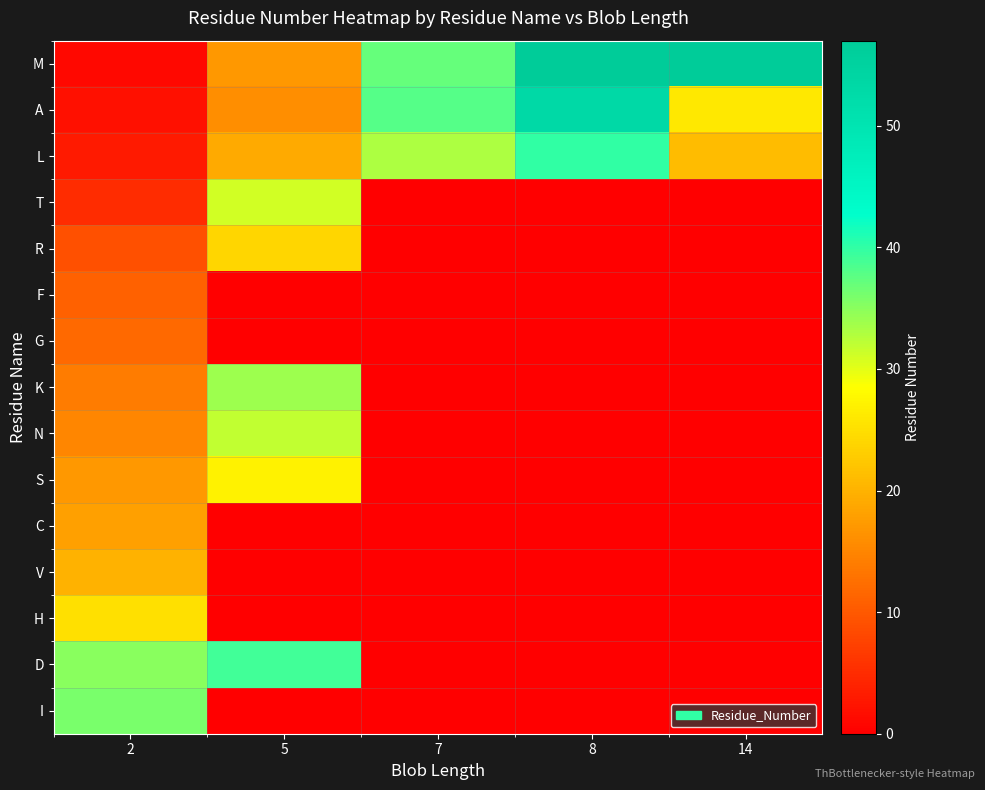

Reading left to right, list all the values displayed in this chart.

M: 2=1	5=17	7=37	8=57	14=57
A: 2=2	5=16	7=38	8=53	14=26
L: 2=3	5=19	7=33	8=40	14=21
T: 2=5	5=31	7=0	8=0	14=0
R: 2=9	5=24	7=0	8=0	14=0
F: 2=11	5=0	7=0	8=0	14=0
G: 2=12	5=0	7=0	8=0	14=0
K: 2=14	5=34	7=0	8=0	14=0
N: 2=15	5=32	7=0	8=0	14=0
S: 2=17	5=27	7=0	8=0	14=0
C: 2=18	5=0	7=0	8=0	14=0
V: 2=20	5=0	7=0	8=0	14=0
H: 2=25	5=0	7=0	8=0	14=0
D: 2=35	5=39	7=0	8=0	14=0
I: 2=36	5=0	7=0	8=0	14=0